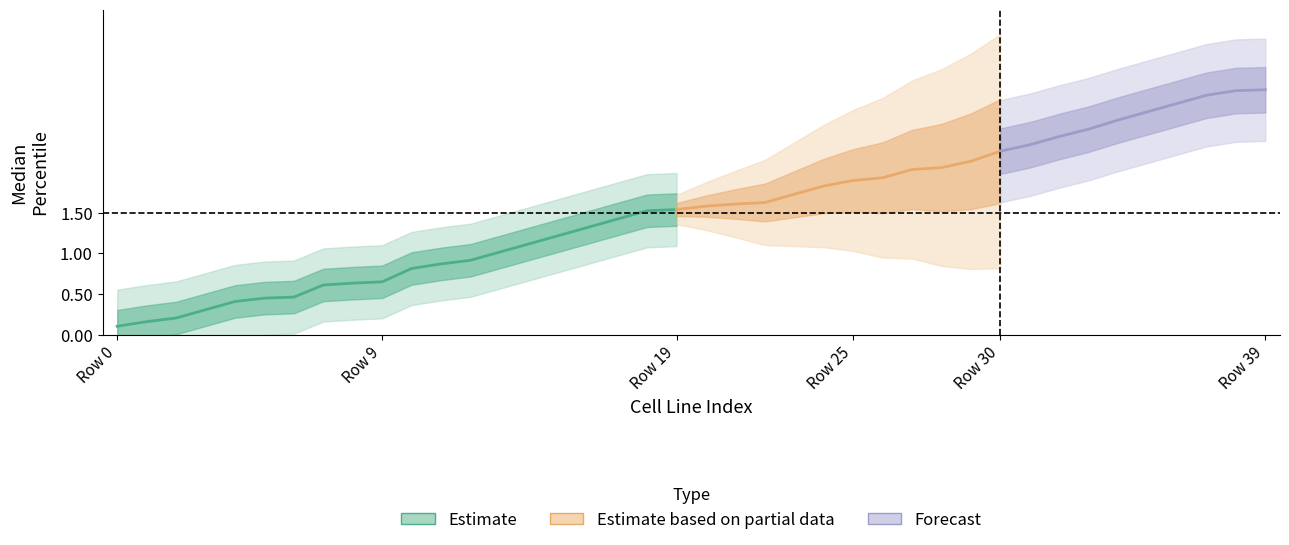

Which has a higher value, 33 or 10?

33